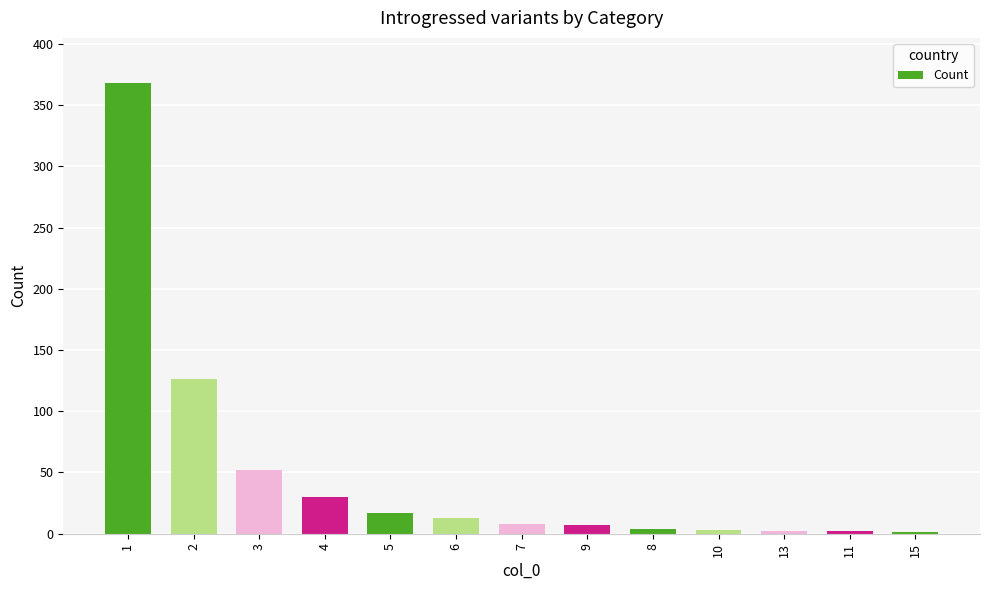

What is the sum of all values?

633